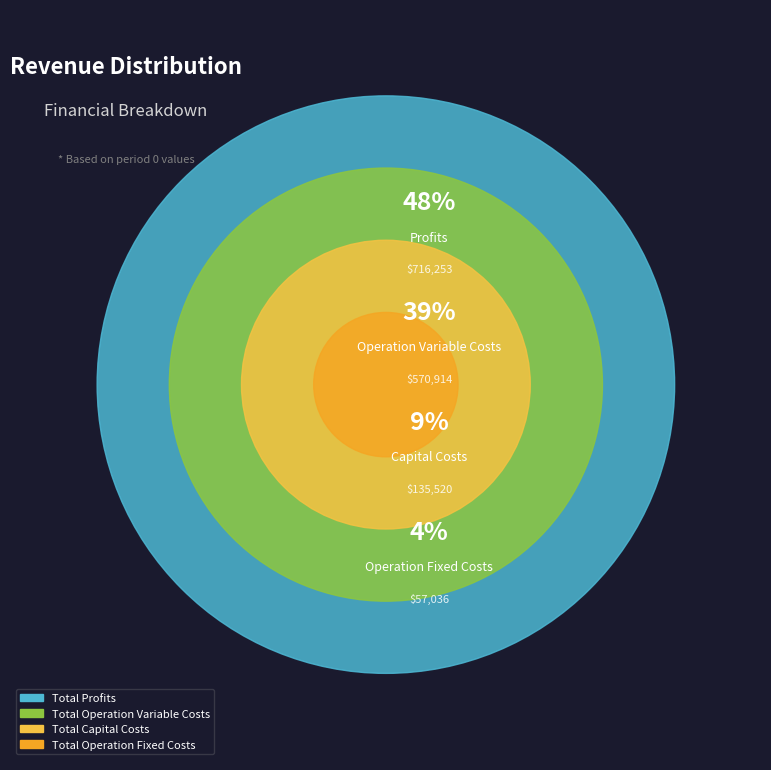

Approximately how many times larger is the value at Total Operation Variable Costs compared to Total Operation Fixed Costs?

10.0